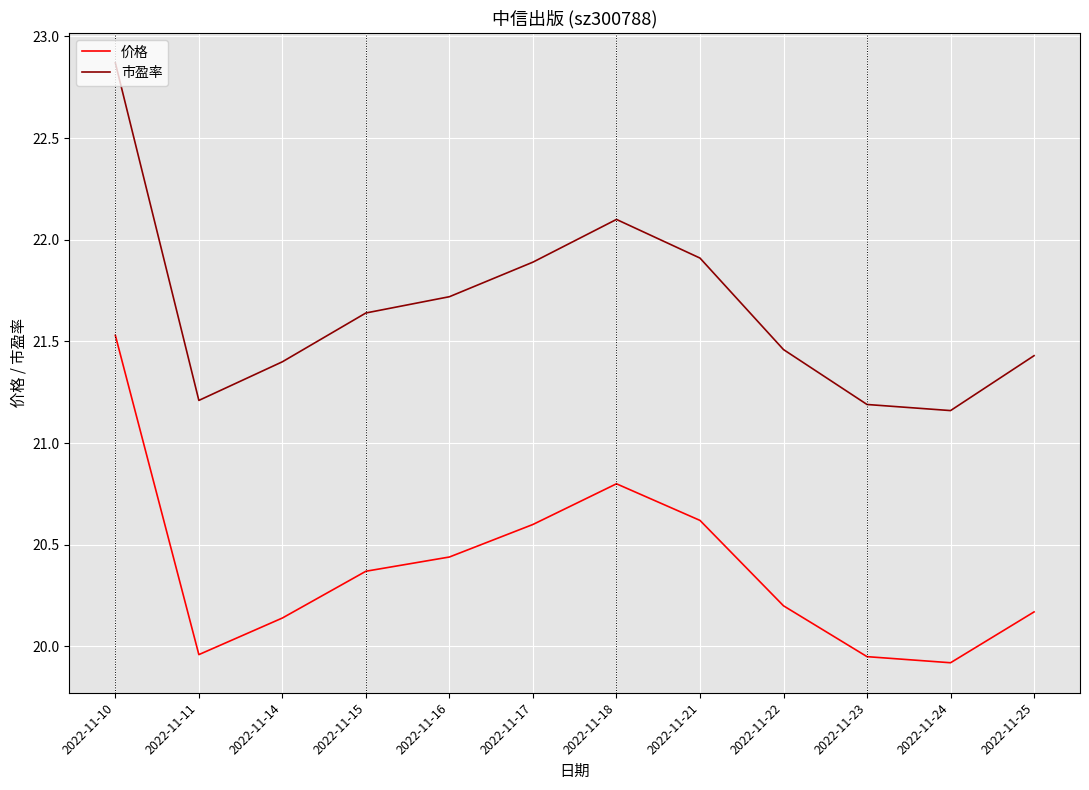

List the series in order of their overall mean, highest first.

市盈率, 价格